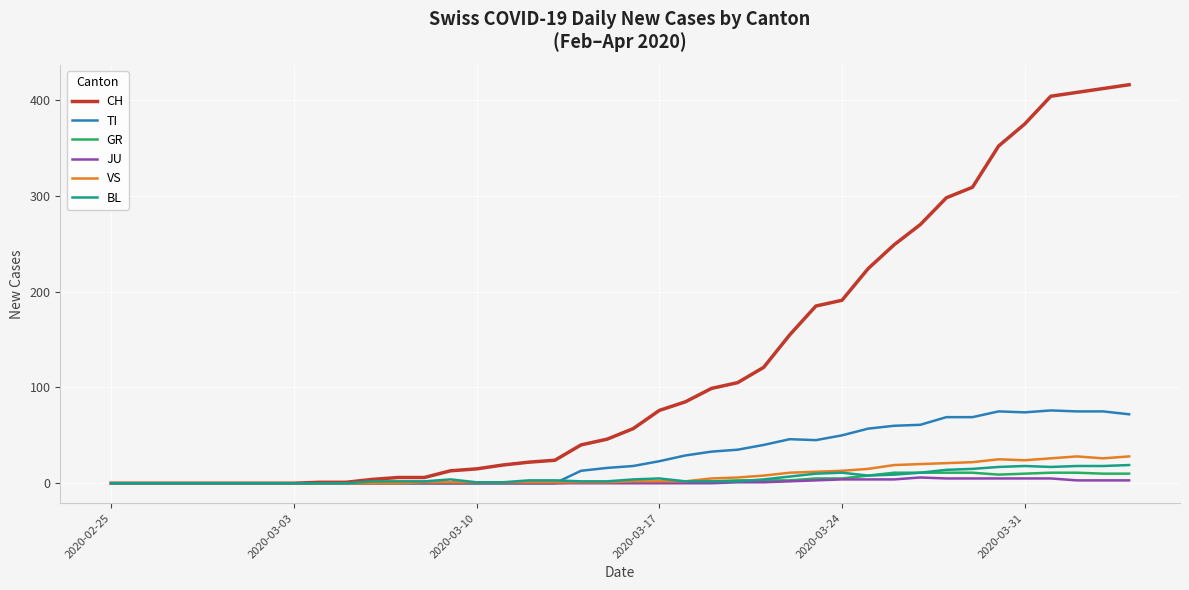

Which series has the largest total across all categories?

CH